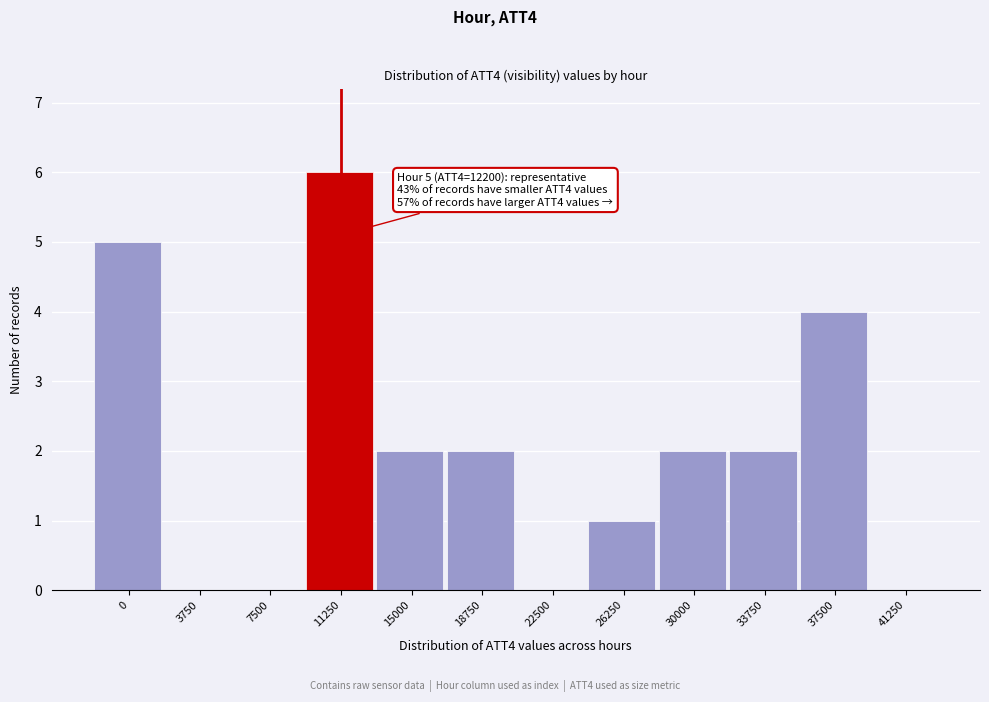

Reading left to right, what are all the values shown in this chart?

0=5	3750=0	7500=0	11250=6	15000=2	18750=2	22500=0	26250=1	30000=2	33750=2	37500=4	41250=0